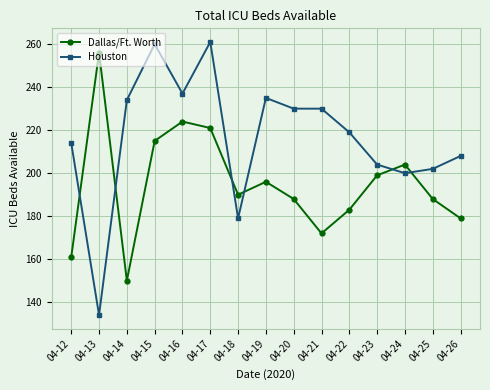

Is this an area chart (filled region under the line)?

No